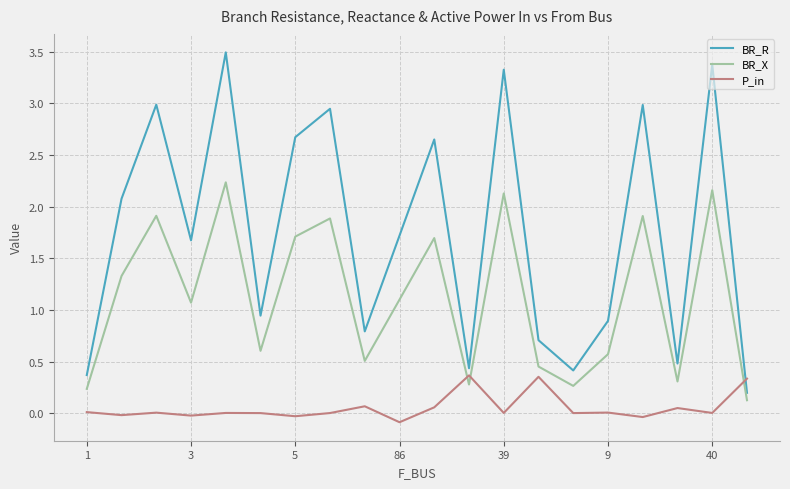

Which series has the largest range (max minus min)?

BR_R